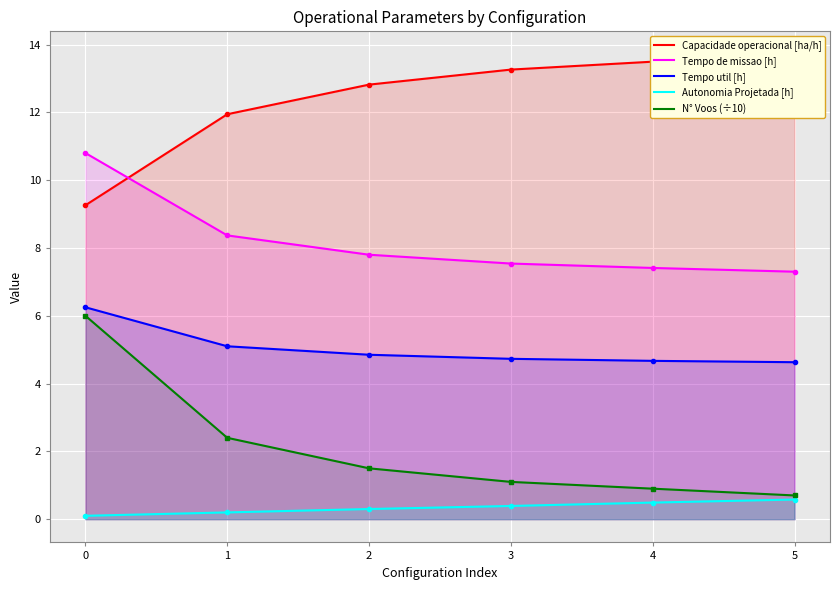

Rank the series at 1 from highest to lowest value.

Capacidade operacional [ha/h], Tempo de missao [h], Tempo util [h], N° Voos (÷10), Autonomia Projetada [h]